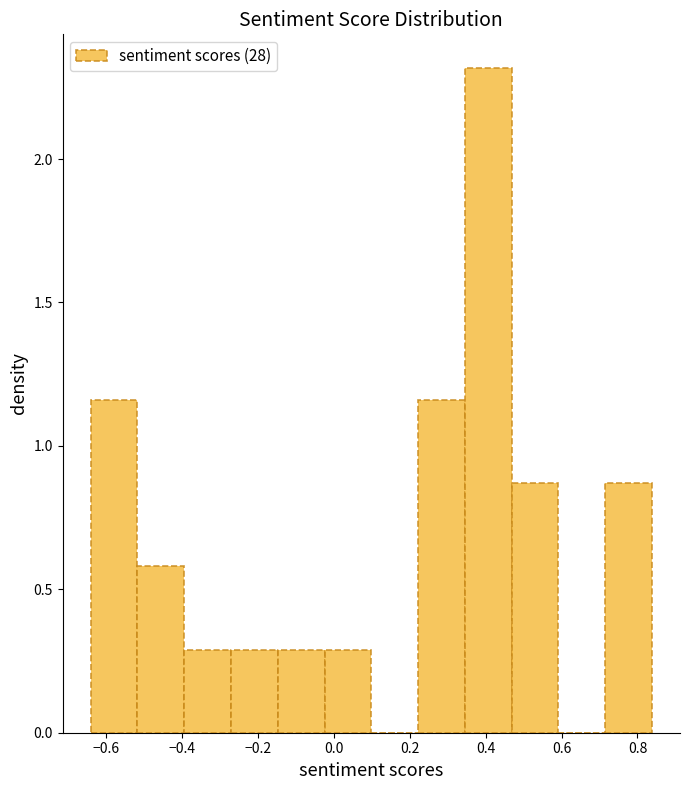

Over which range of the x-axis is the bar tallest?

0.34 to 0.46